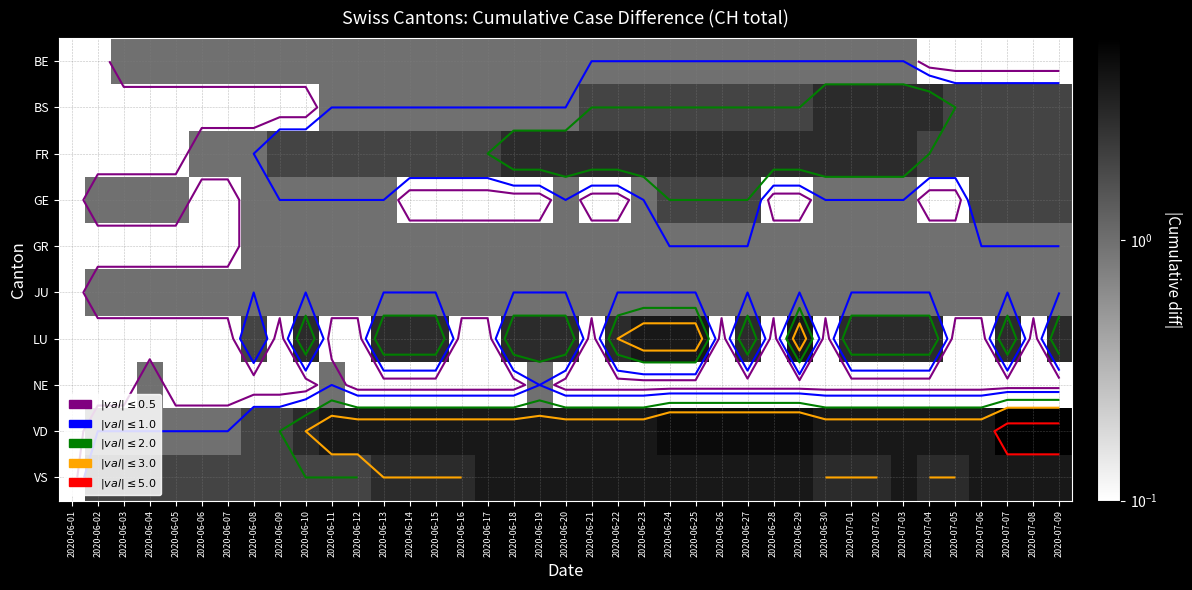

Is it true that VS equals 2.6 at 2020-06-08?

False